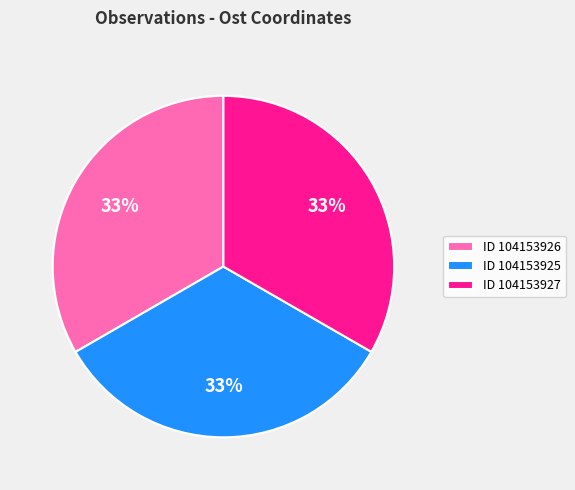

Approximately how many times larger is the value at ID 104153925 compared to ID 104153926?

1.0